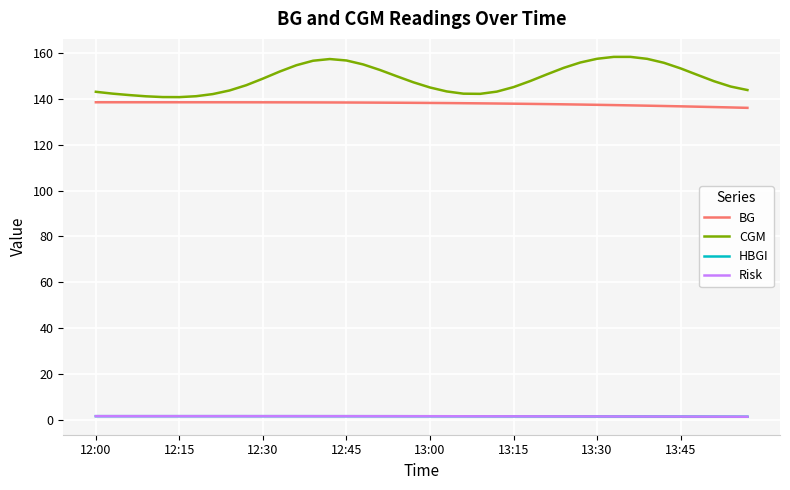

Reading left to right, extract all data points from this chart.

BG: 138.6	138.6	138.6	138.6	138.6	138.6	138.6	138.6	138.6	138.5	138.5	138.5	138.5	138.5	138.5	138.5	138.4	138.4	138.4	138.3	138.3	138.2	138.2	138.1	138.0	137.9	137.9	137.8	137.7	137.6	137.4	137.3	137.2	137.1	136.9	136.8	136.6	136.5	136.3	136.1
CGM: 143.1	142.3	141.7	141.2	140.8	140.8	141.2	142.1	143.7	146.0	148.9	152.0	154.7	156.7	157.4	156.8	155.1	152.7	149.9	147.3	145.0	143.3	142.3	142.2	143.2	145.2	147.8	150.8	153.6	155.9	157.5	158.4	158.4	157.5	155.8	153.3	150.5	147.8	145.4	143.9
HBGI: 1.5	1.5	1.5	1.5	1.5	1.5	1.5	1.5	1.5	1.5	1.5	1.5	1.5	1.5	1.5	1.5	1.5	1.5	1.5	1.5	1.5	1.5	1.5	1.5	1.5	1.4	1.4	1.4	1.4	1.4	1.4	1.4	1.4	1.4	1.3	1.3	1.3	1.3	1.3	1.3
Risk: 1.5	1.5	1.5	1.5	1.5	1.5	1.5	1.5	1.5	1.5	1.5	1.5	1.5	1.5	1.5	1.5	1.5	1.5	1.5	1.5	1.5	1.5	1.5	1.5	1.5	1.4	1.4	1.4	1.4	1.4	1.4	1.4	1.4	1.4	1.3	1.3	1.3	1.3	1.3	1.3